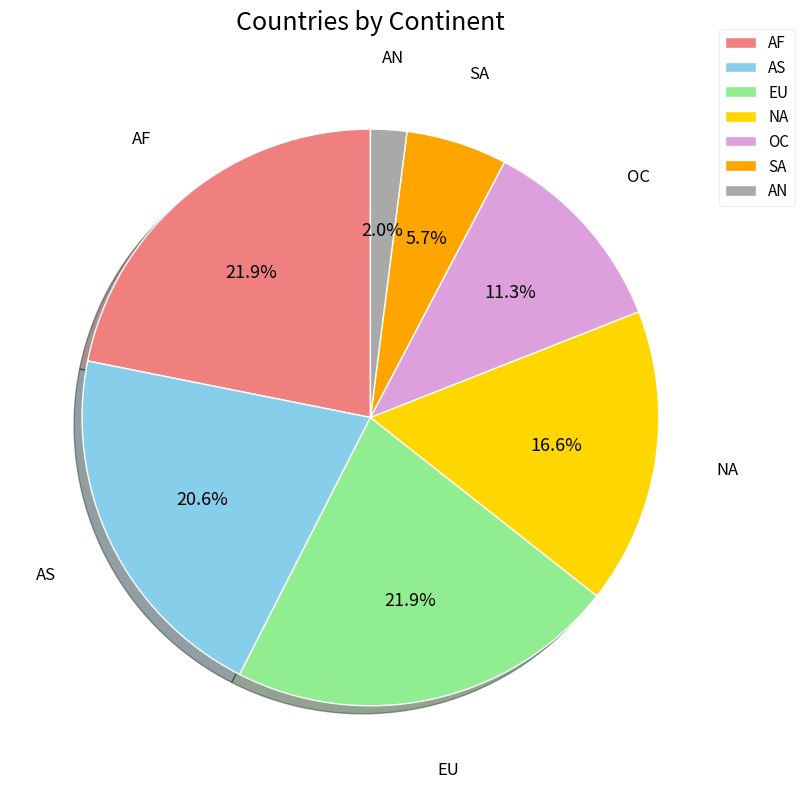

What is the ratio of the value at AN to the value at OC?

0.2